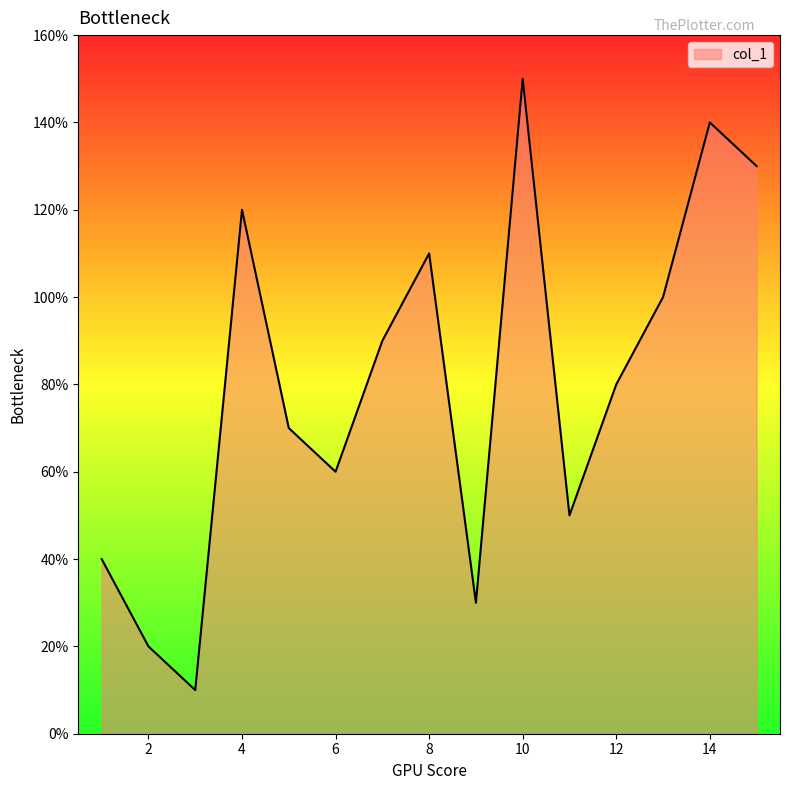

Does the chart have visible grid lines?

No